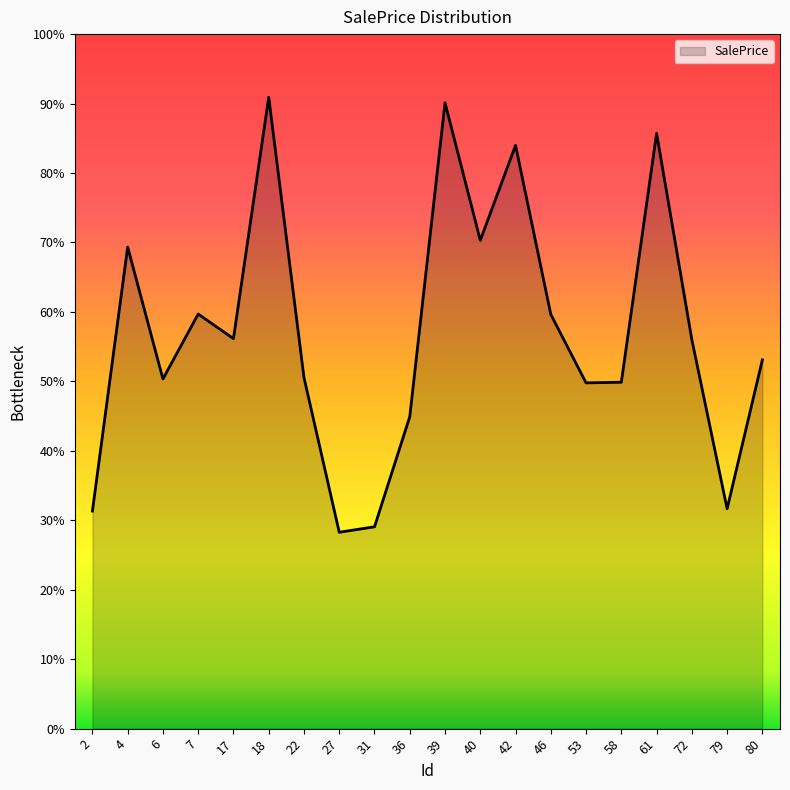

Is this an area chart (filled region under the line)?

Yes